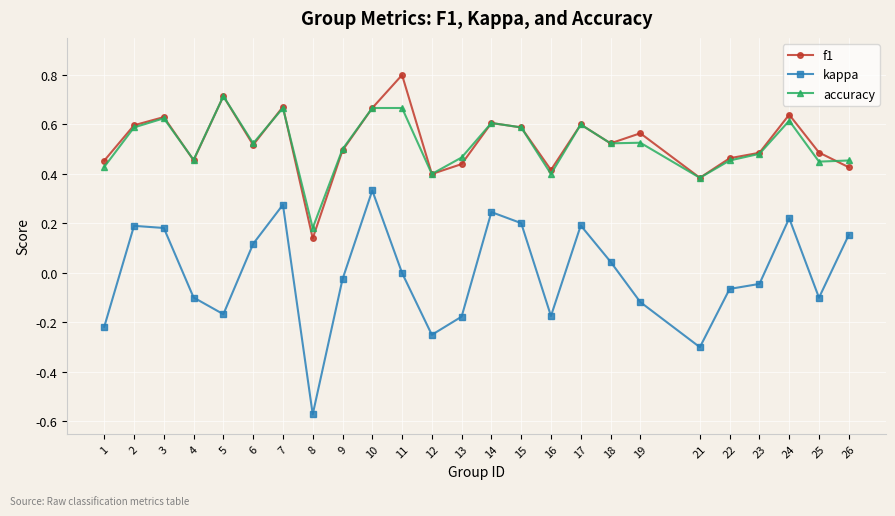

Is the value of f1 at 19 greater than the value of kappa at 9?

Yes